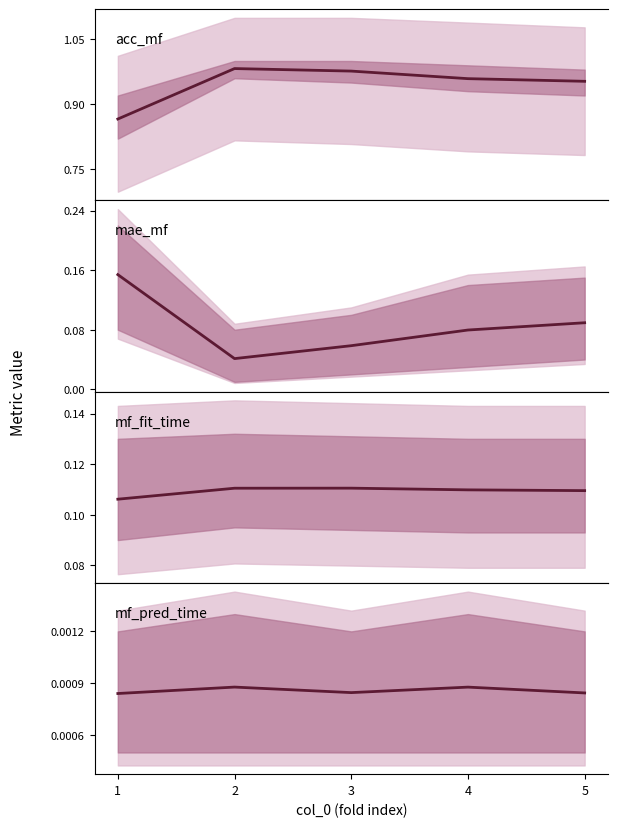

What are all the series names shown in the legend?

acc_mf, mae_mf, mf_fit_time, mf_pred_time